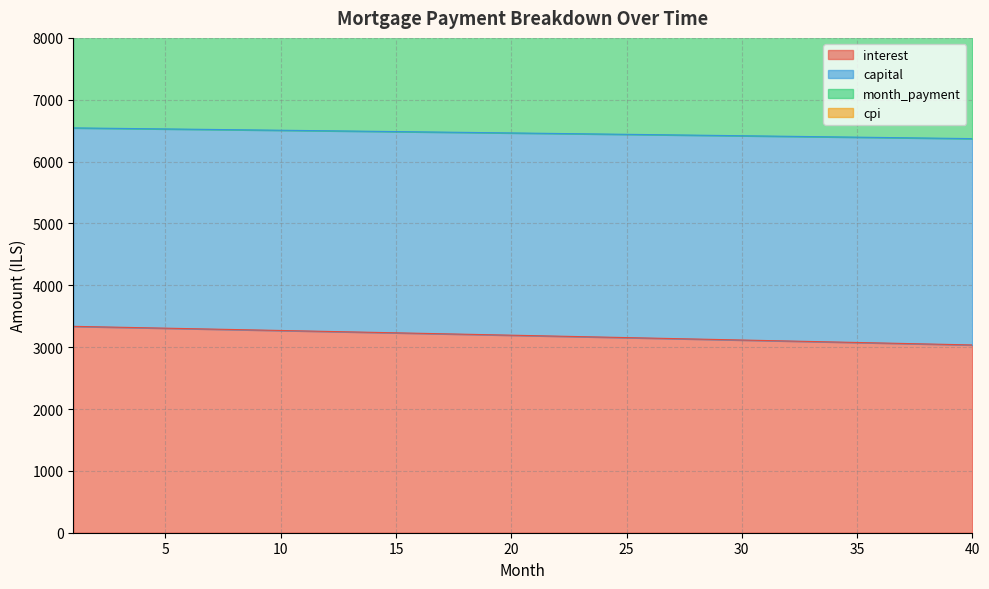

What value does the cpi series have at 35?

12790.1